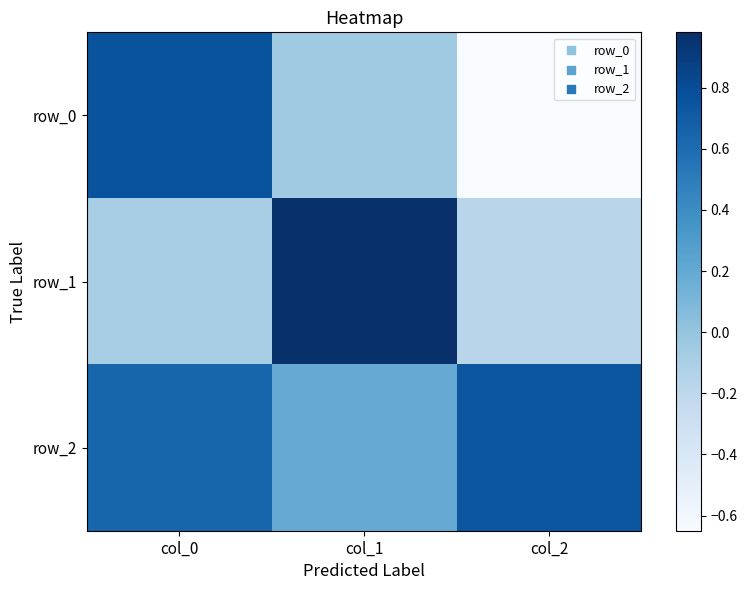

How many values in row_1 are below zero?

2